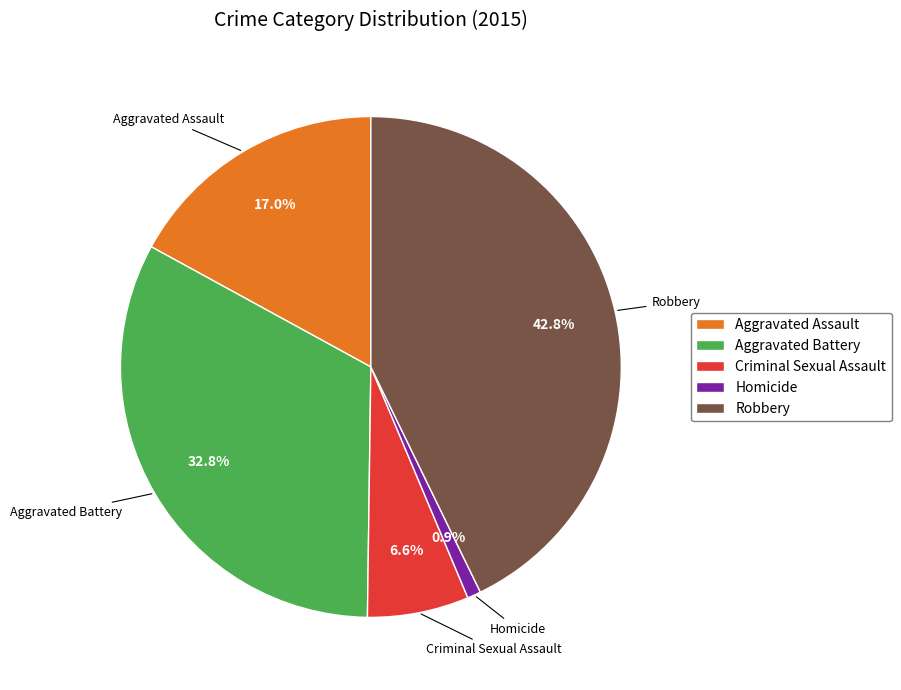

Which slice is the largest?

Robbery